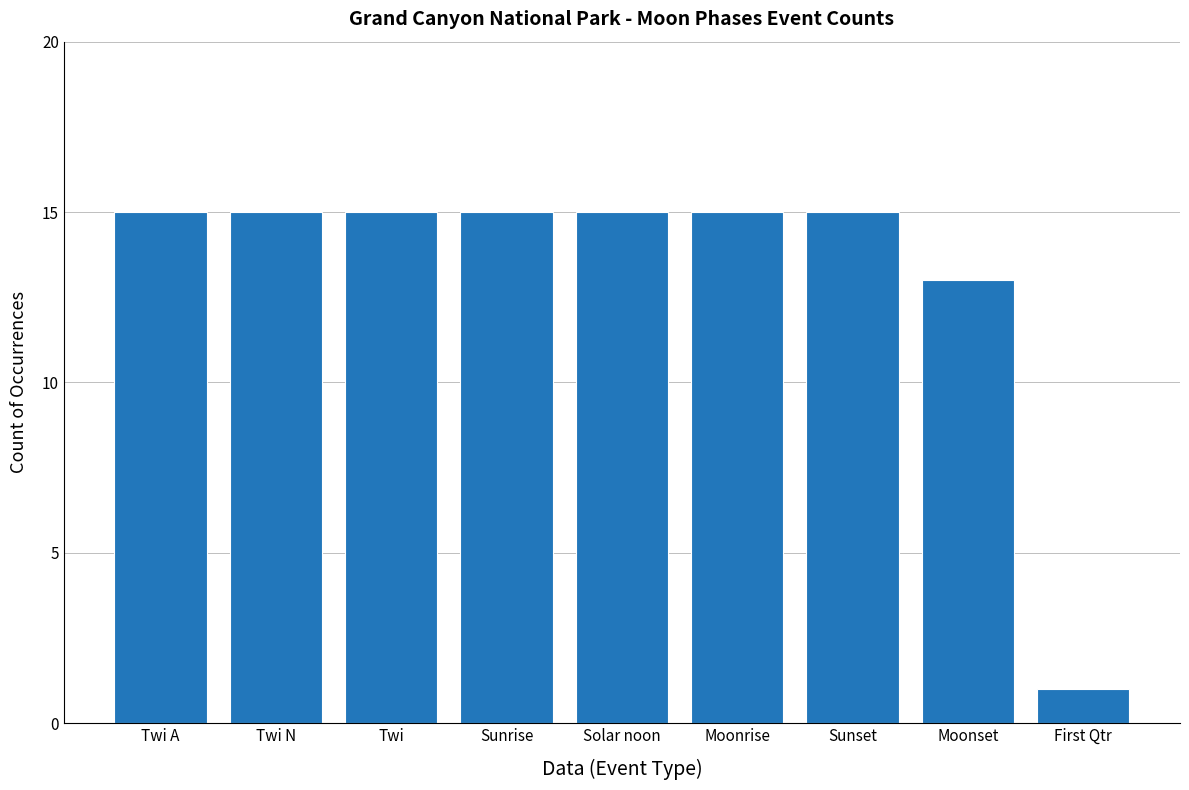

Does the chart contain stacked bars?

No